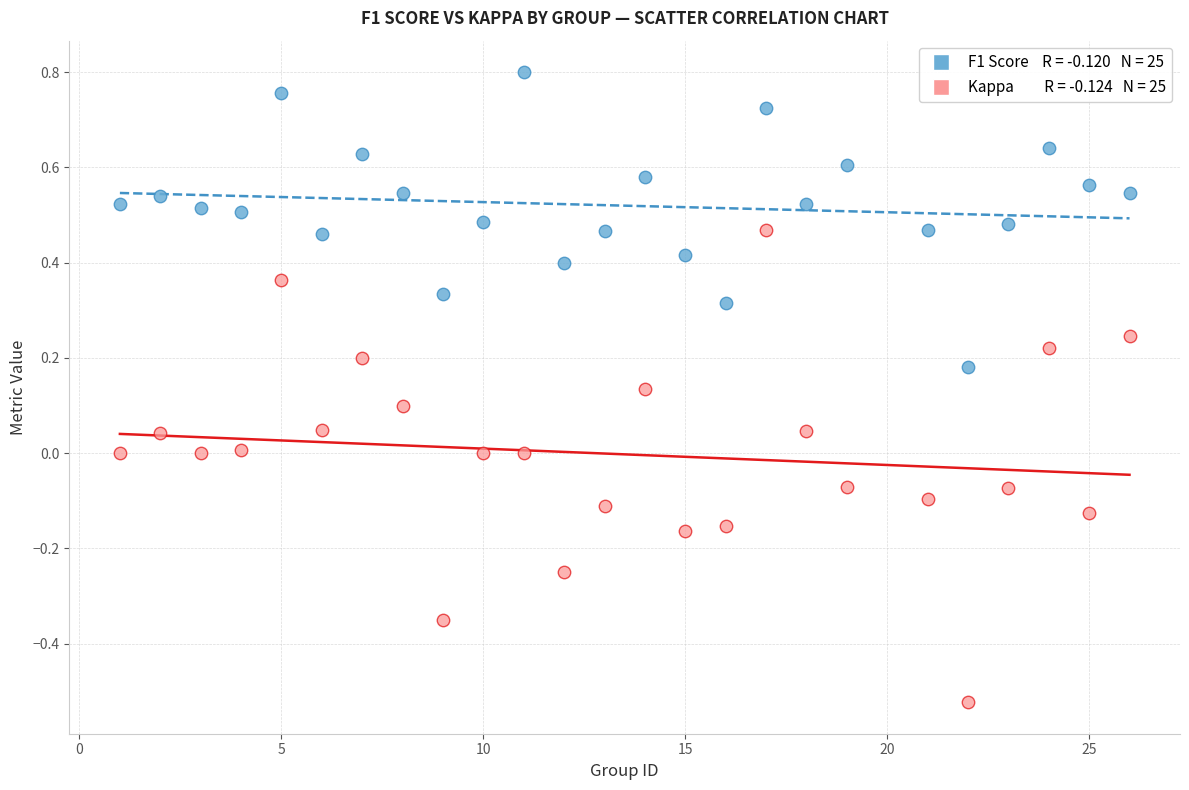

Across all data points, what is the range of X values (max minus min)?

25.0